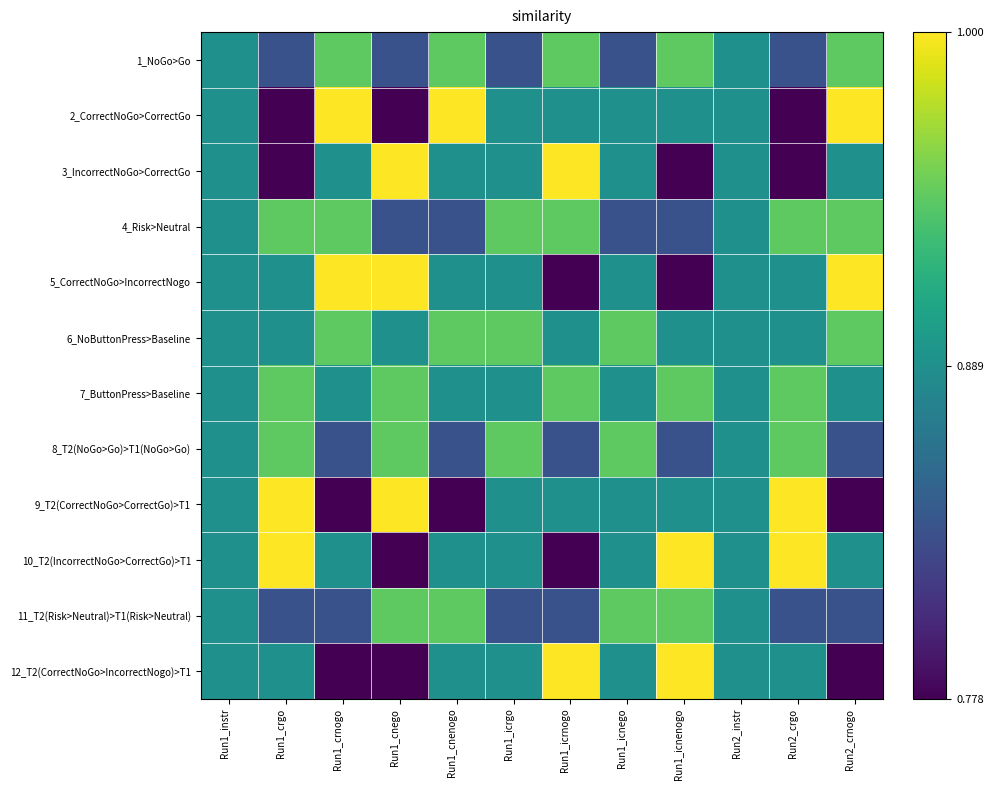

How many series are shown in this chart?

12